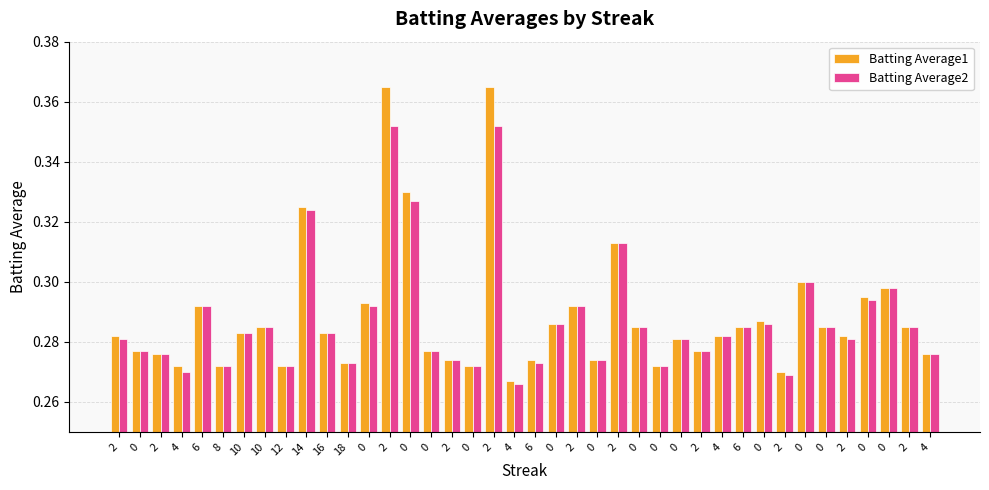

Count the Batting Average1 values in the range 0 to 1.

40